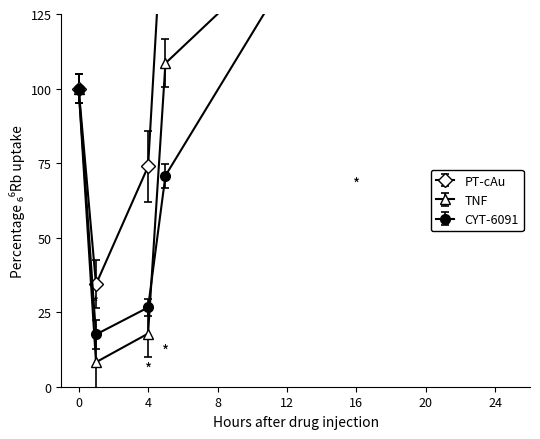

At how many categories does at least one series exceed 142?

3